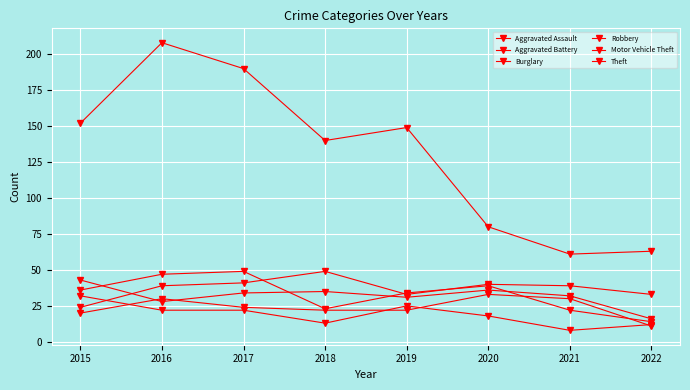

Reading right to left, extract all data points from this chart.

Aggravated Assault: 2022=11	2021=30	2020=33	2019=22	2018=22	2017=24	2016=30	2015=20
Aggravated Battery: 2022=16	2021=32	2020=36	2019=31	2018=35	2017=34	2016=28	2015=43
Burglary: 2022=12	2021=8	2020=18	2019=25	2018=13	2017=22	2016=22	2015=32
Robbery: 2022=14	2021=22	2020=39	2019=34	2018=23	2017=49	2016=47	2015=36
Motor Vehicle Theft: 2022=33	2021=39	2020=40	2019=33	2018=49	2017=41	2016=39	2015=24
Theft: 2022=63	2021=61	2020=80	2019=149	2018=140	2017=190	2016=208	2015=152